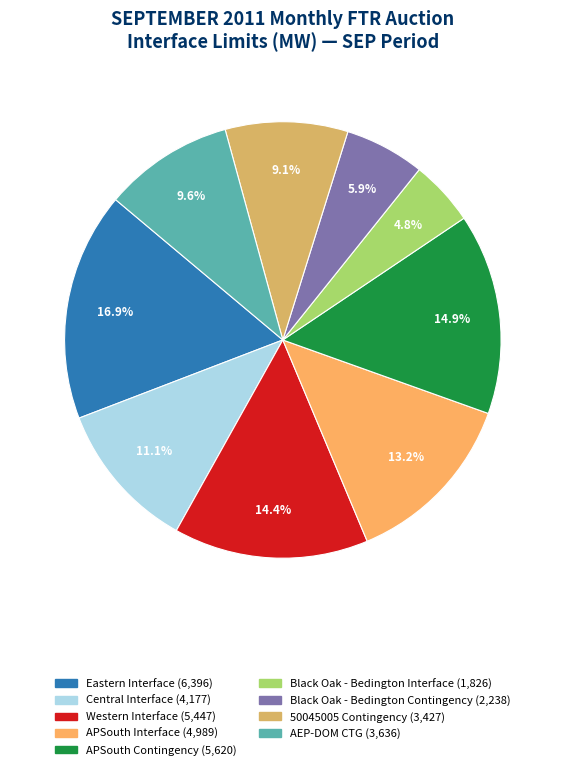

Is it true that AEP-DOM CTG is 19% of the pie?

False